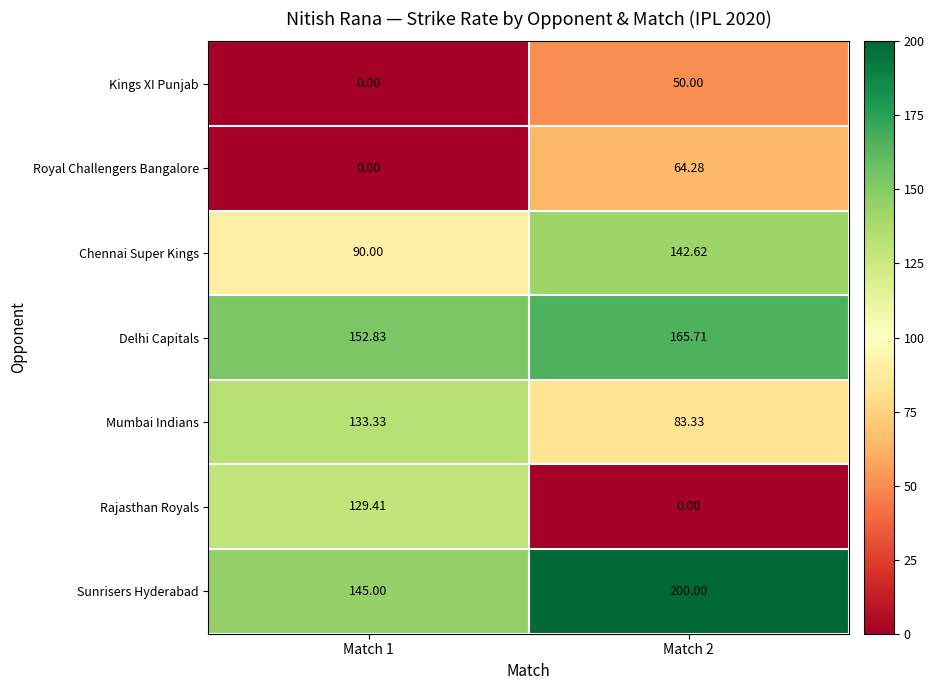

Between Match 1 and Match 2, which series saw the biggest shift?

Rajasthan Royals